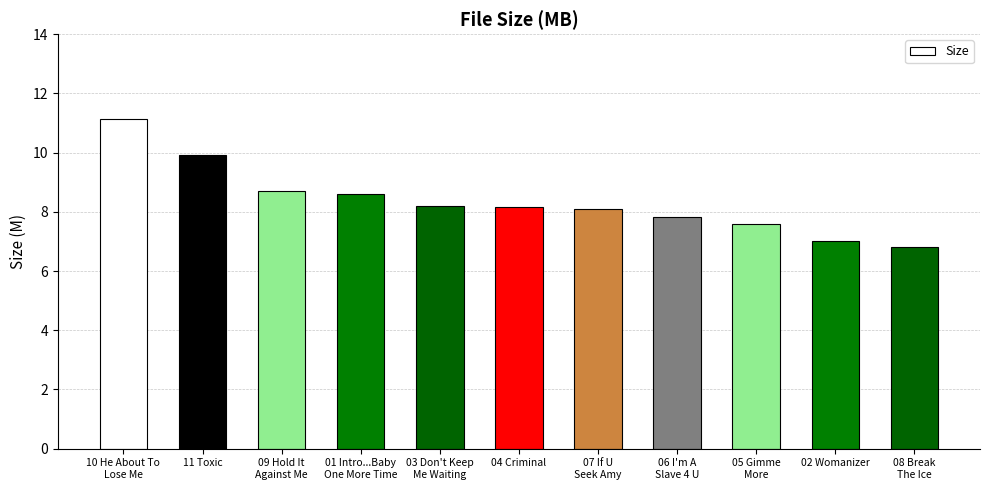

What is the change in value from 10 He About To
Lose Me to 06 I'm A
Slave 4 U?

-3.3